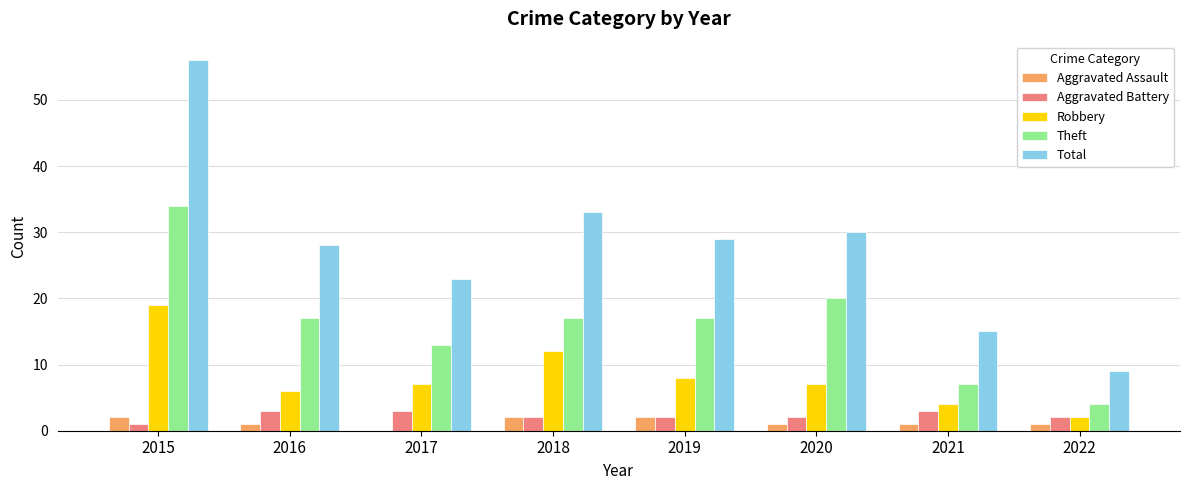

What is the sum of all Robbery values?

65